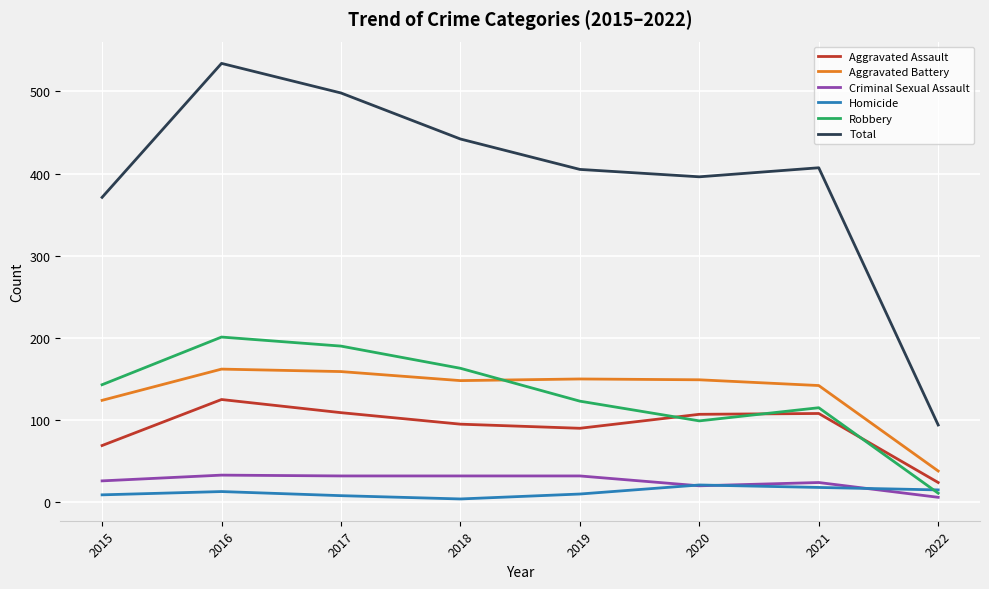

What is the total value across all series at 2016?

1068